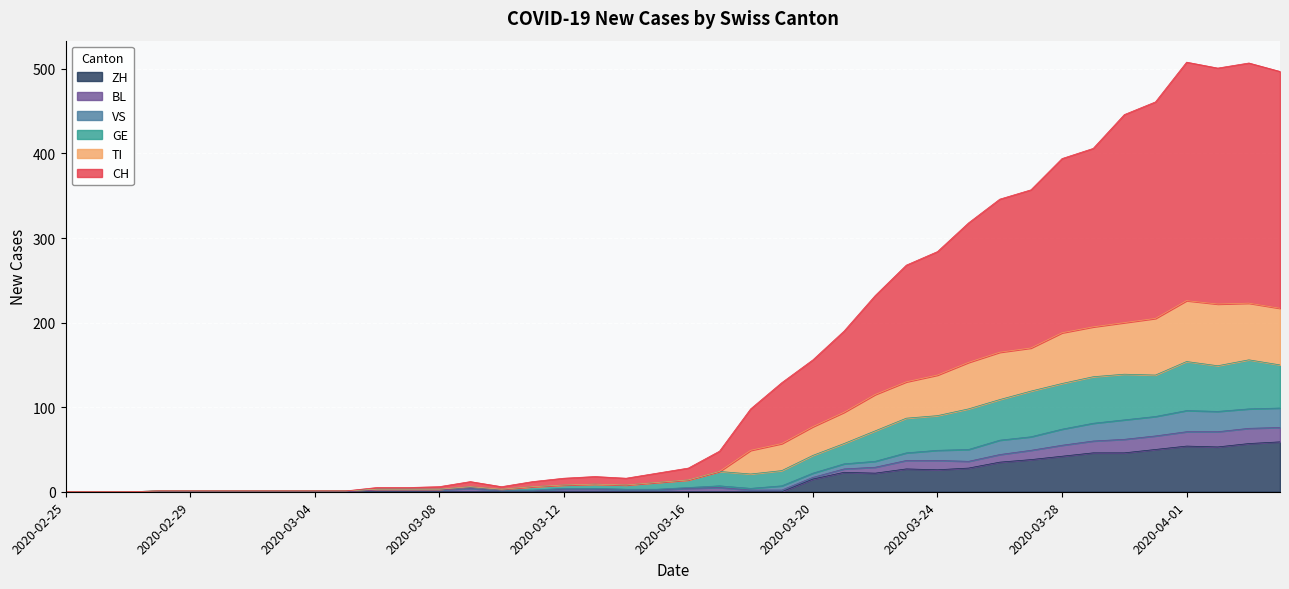

In CH, how many points are higher than both neighbors (excluding endpoints)?

4